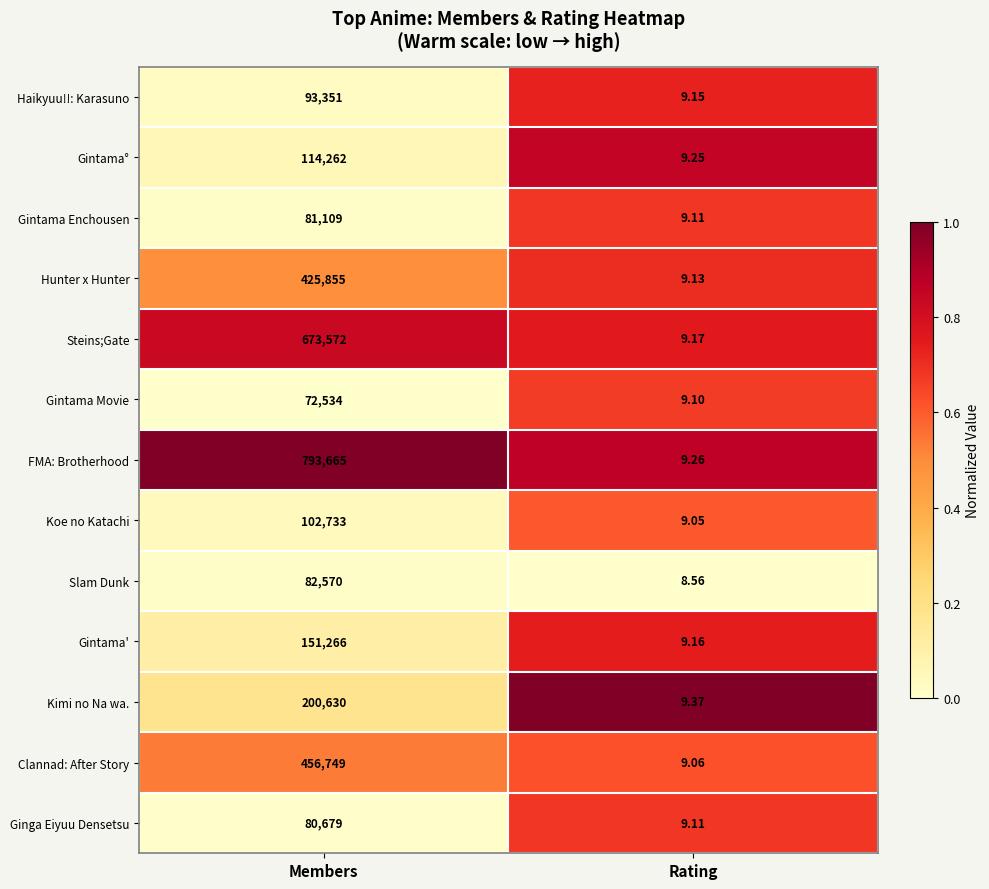

At which category does the chart reach its minimum across all series?

Rating